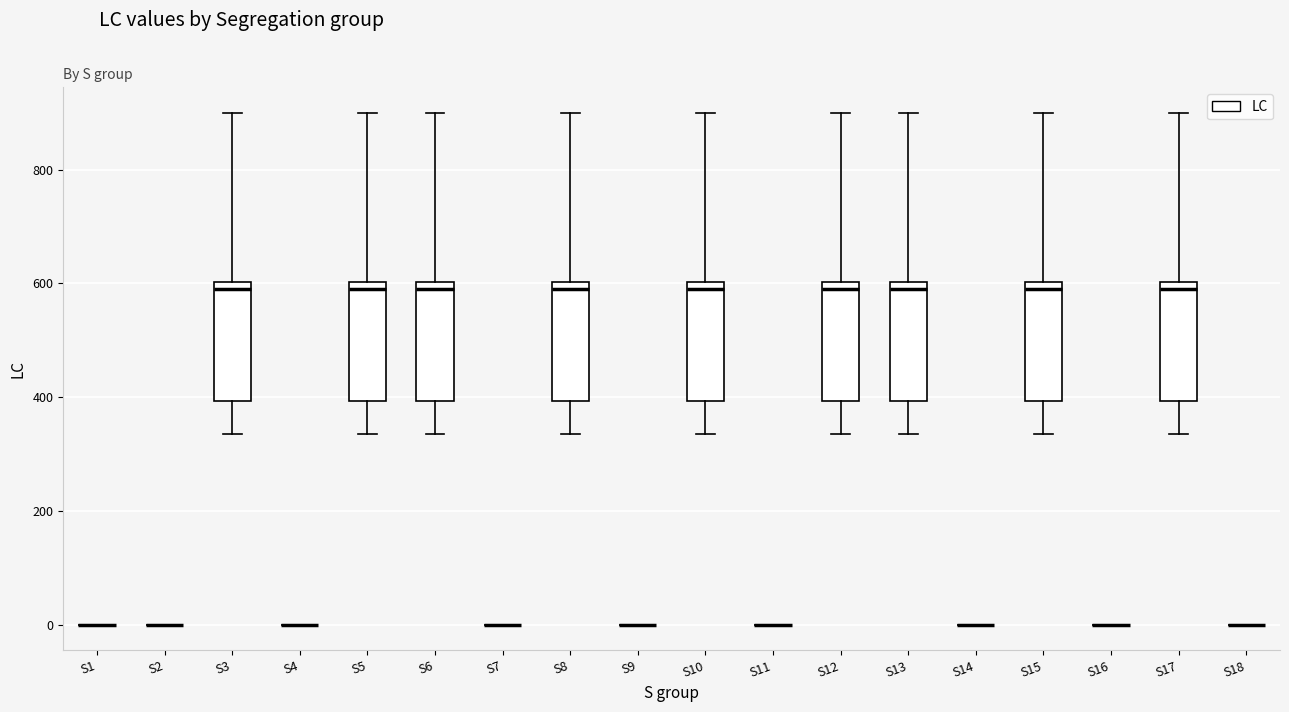

Reading left to right, read every box against the y-axis: the position of its median line, the range the box covers, and the ends of its whiskers. The values are not printed on the chart, so give them approximately, as read against the axis.

S1: box collapsed to a line at 0, whiskers 0 to 0
S2: box collapsed to a line at 0, whiskers 0 to 0
S3: median 600 (just below the box's upper edge), box 400 to 600, whiskers 340 to 900
S4: box collapsed to a line at 0, whiskers 0 to 0
S5: median 600 (just below the box's upper edge), box 400 to 600, whiskers 340 to 900
S6: median 600 (just below the box's upper edge), box 400 to 600, whiskers 340 to 900
S7: box collapsed to a line at 0, whiskers 0 to 0
S8: median 600 (just below the box's upper edge), box 400 to 600, whiskers 340 to 900
S9: box collapsed to a line at 0, whiskers 0 to 0
S10: median 600 (just below the box's upper edge), box 400 to 600, whiskers 340 to 900
S11: box collapsed to a line at 0, whiskers 0 to 0
S12: median 600 (just below the box's upper edge), box 400 to 600, whiskers 340 to 900
S13: median 600 (just below the box's upper edge), box 400 to 600, whiskers 340 to 900
S14: box collapsed to a line at 0, whiskers 0 to 0
S15: median 600 (just below the box's upper edge), box 400 to 600, whiskers 340 to 900
S16: box collapsed to a line at 0, whiskers 0 to 0
S17: median 600 (just below the box's upper edge), box 400 to 600, whiskers 340 to 900
S18: box collapsed to a line at 0, whiskers 0 to 0